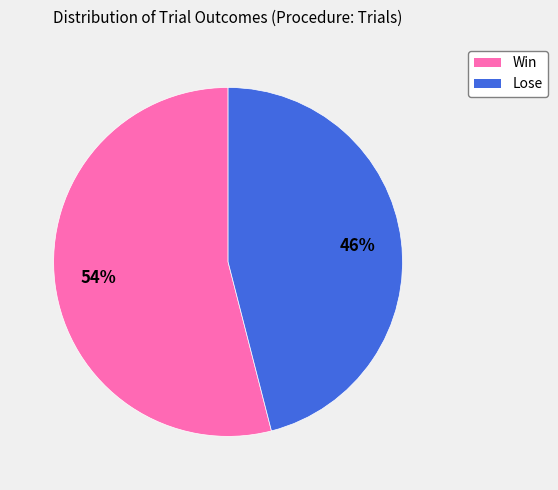

Which slice represents more than half of the pie?

Win